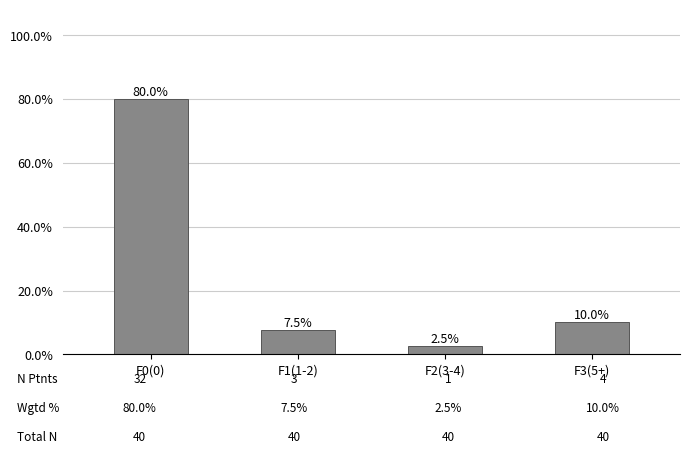

Are the bars horizontal?

No